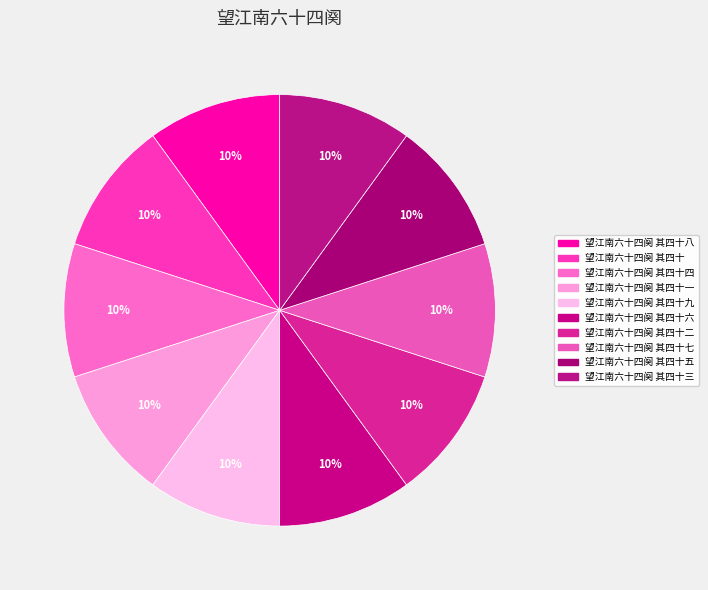

How many segments does this pie chart have?

10